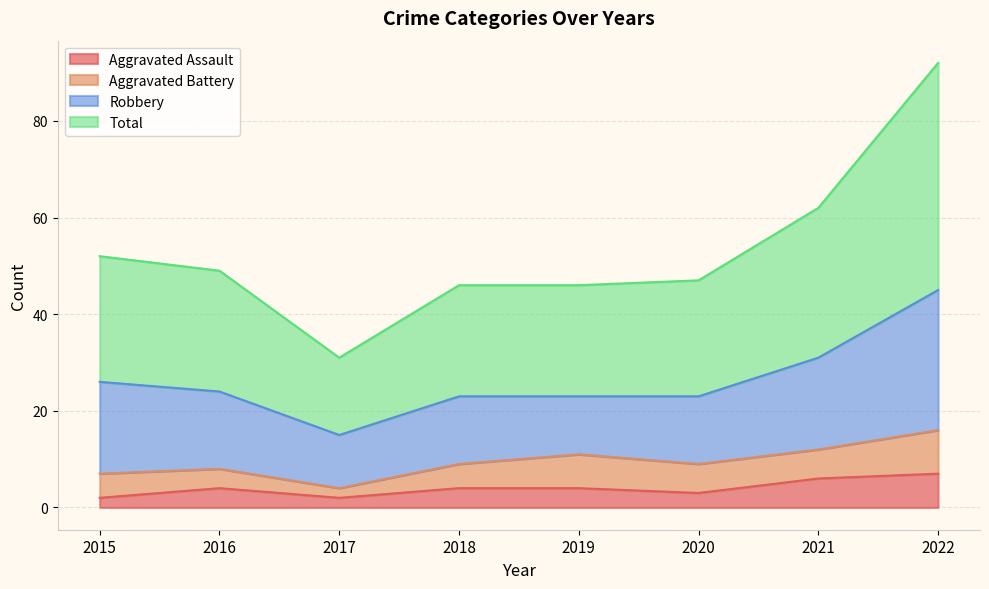

Which series has the largest range (max minus min)?

Total